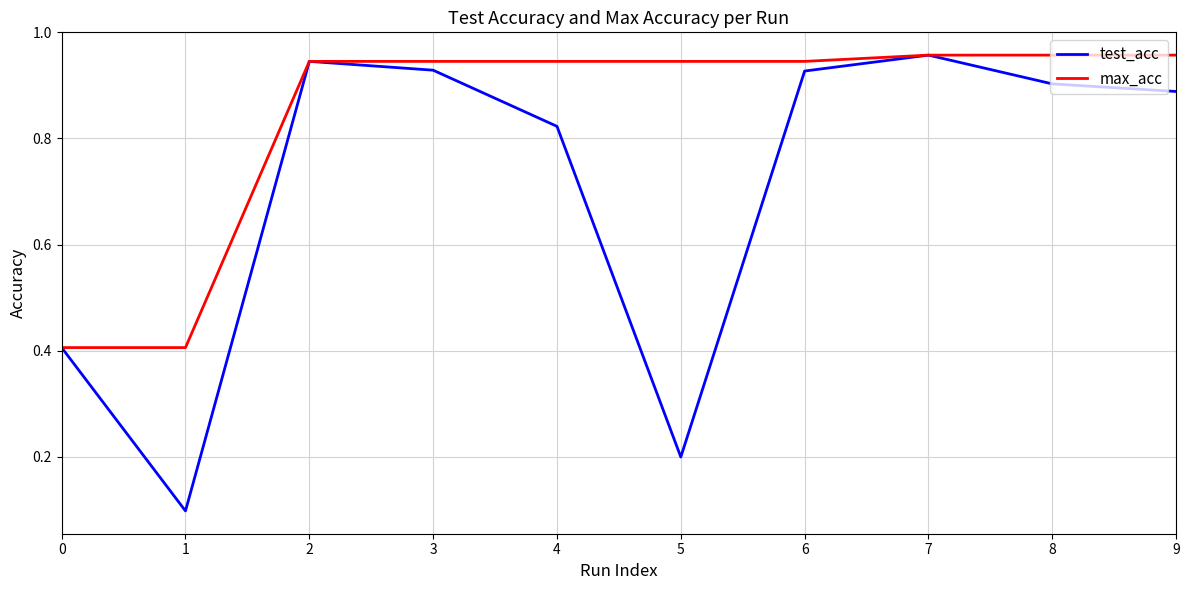

Is the value of test_acc at 0 greater than the value of max_acc at 6?

No